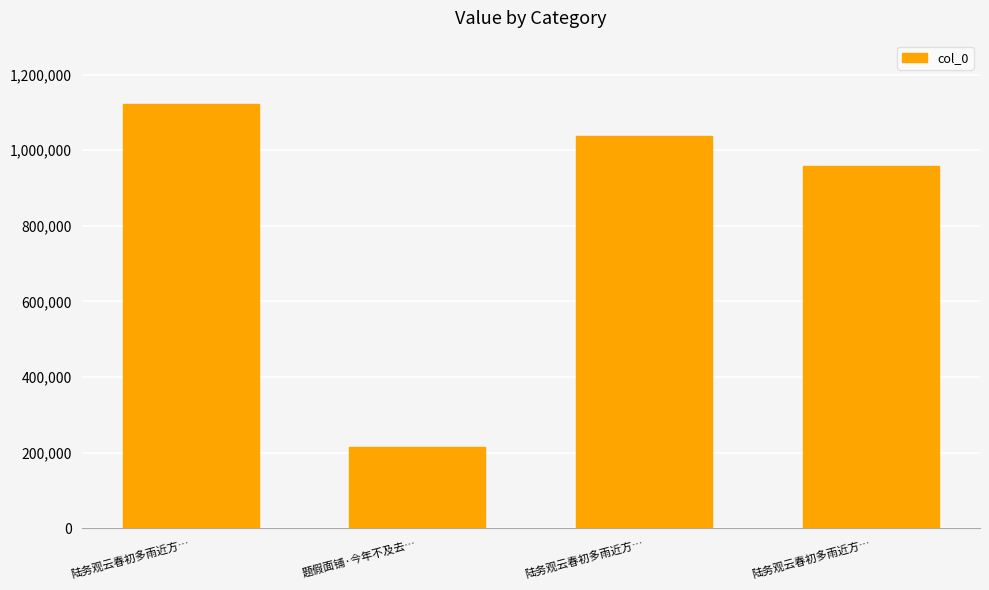

Reading left to right, transcribe all the data shown in this chart.

1121711	215051	1036777	957183